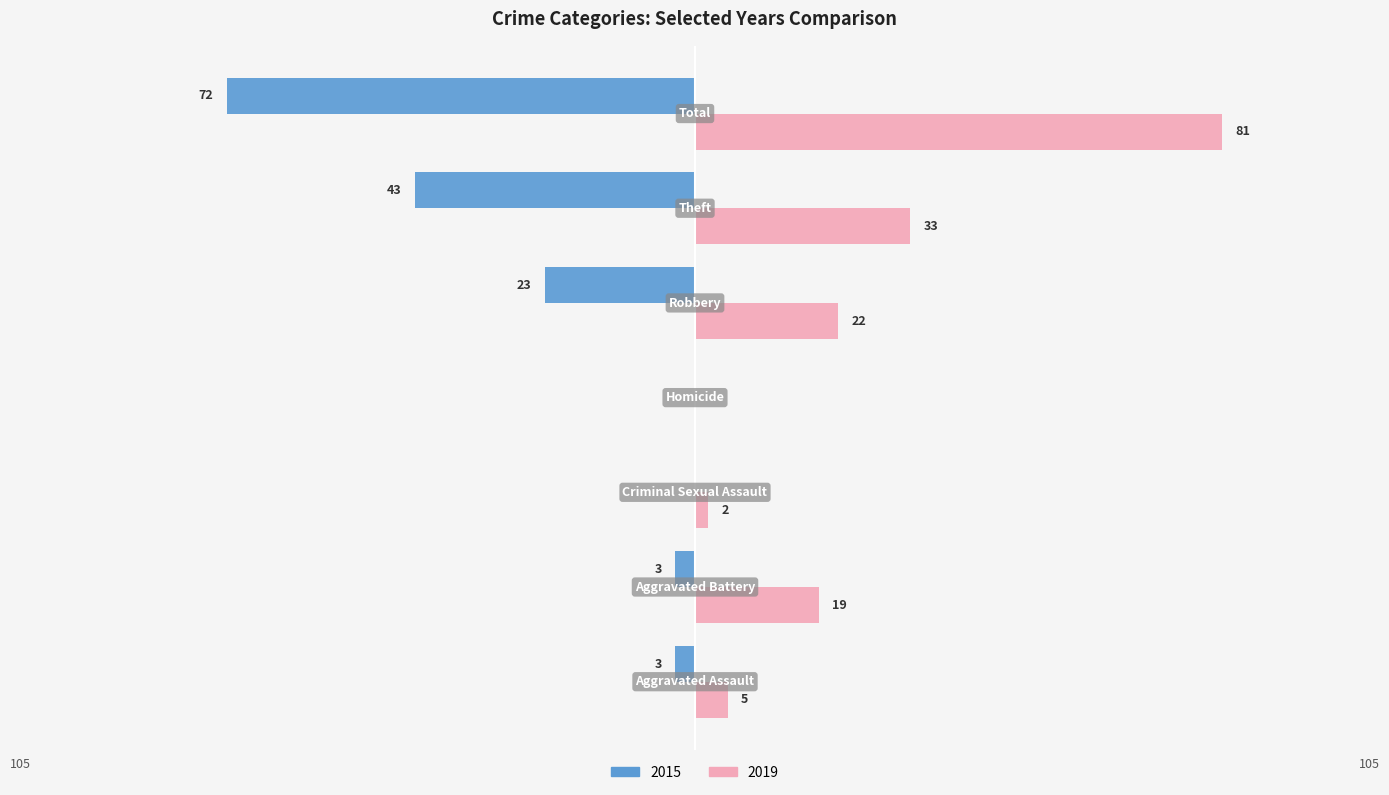

At which label is 2015 closest to -36?

Theft